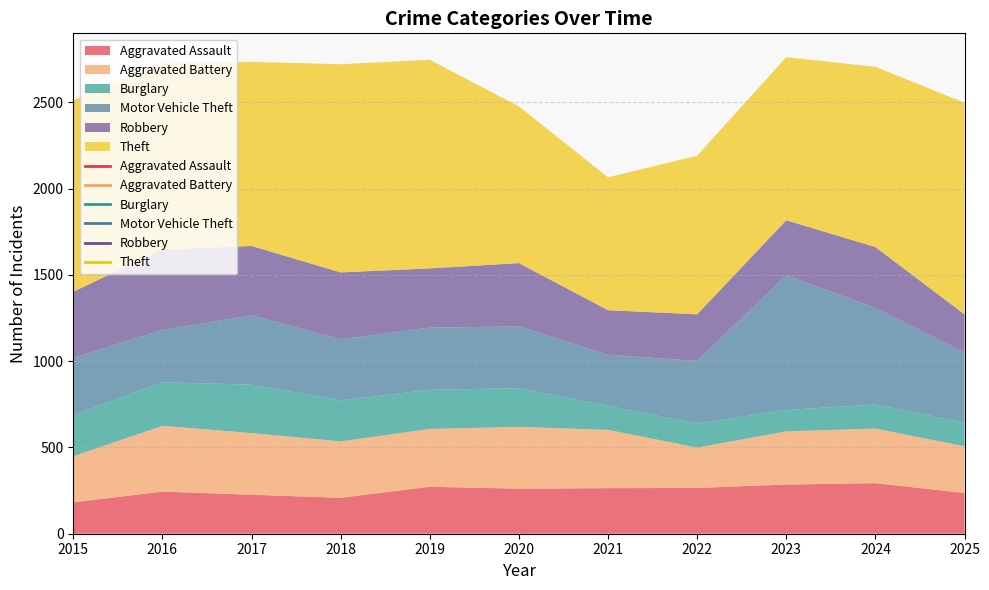

What are all the series names shown in the legend?

Aggravated Assault, Aggravated Battery, Burglary, Motor Vehicle Theft, Robbery, Theft